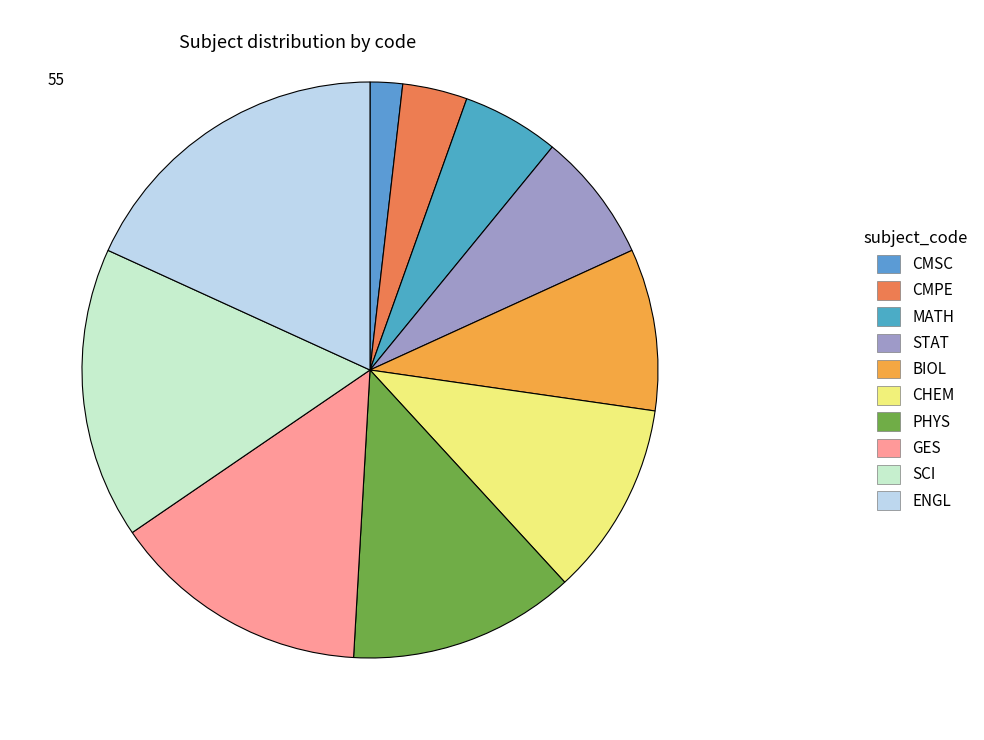

Approximately how many times larger is the value at CHEM compared to CMSC?

6.0